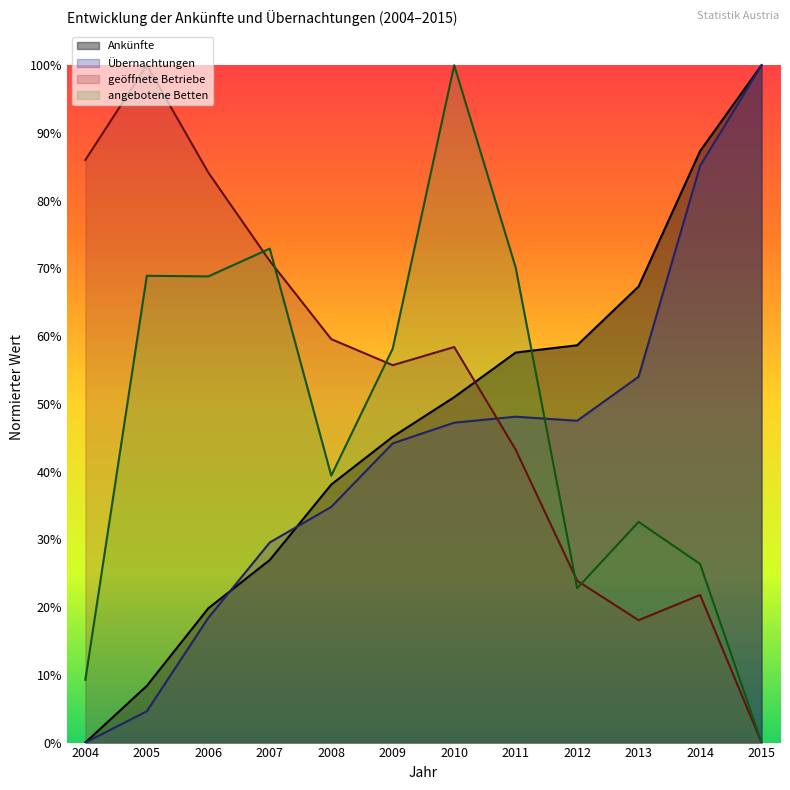

How many data points does each series have?

12